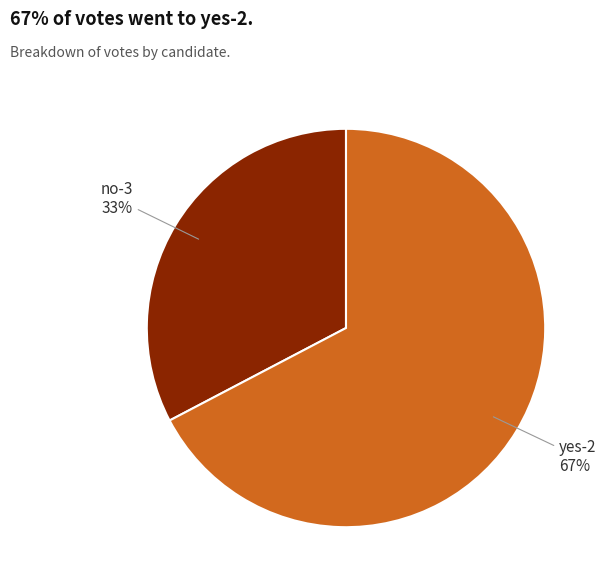

To the nearest percent, what is the average slice percentage?

50%